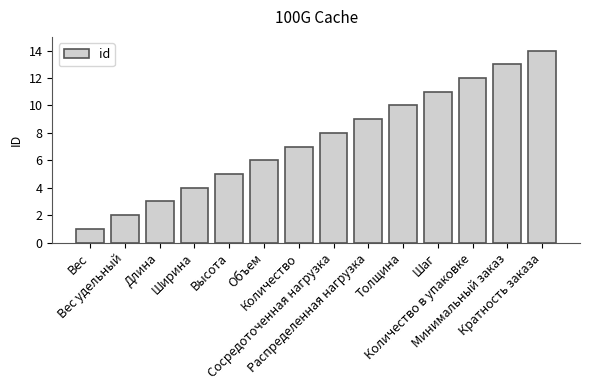

What is the label of the 1st bar from the right?

Кратность заказа